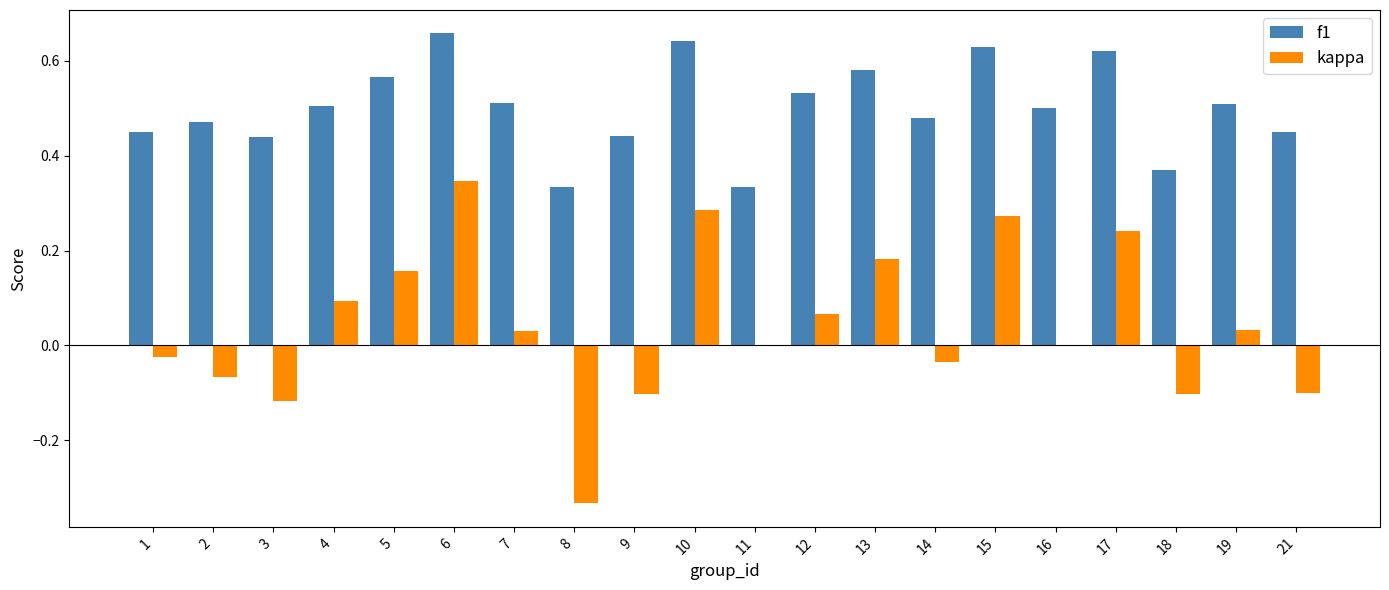

Which series has the largest total across all categories?

f1